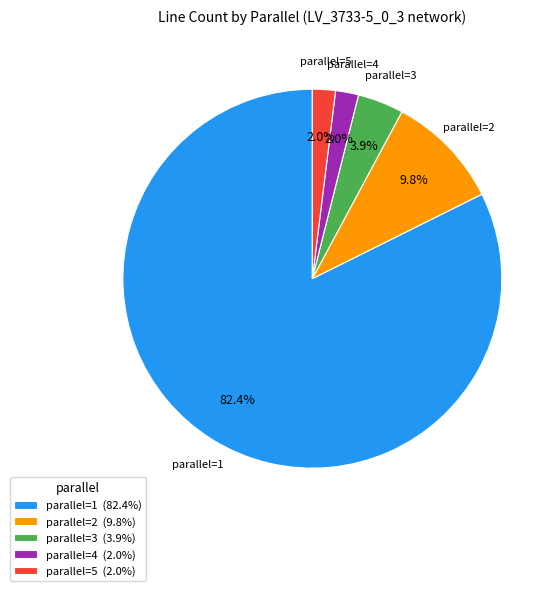

Which slice is the largest?

parallel=1 (82.4%)